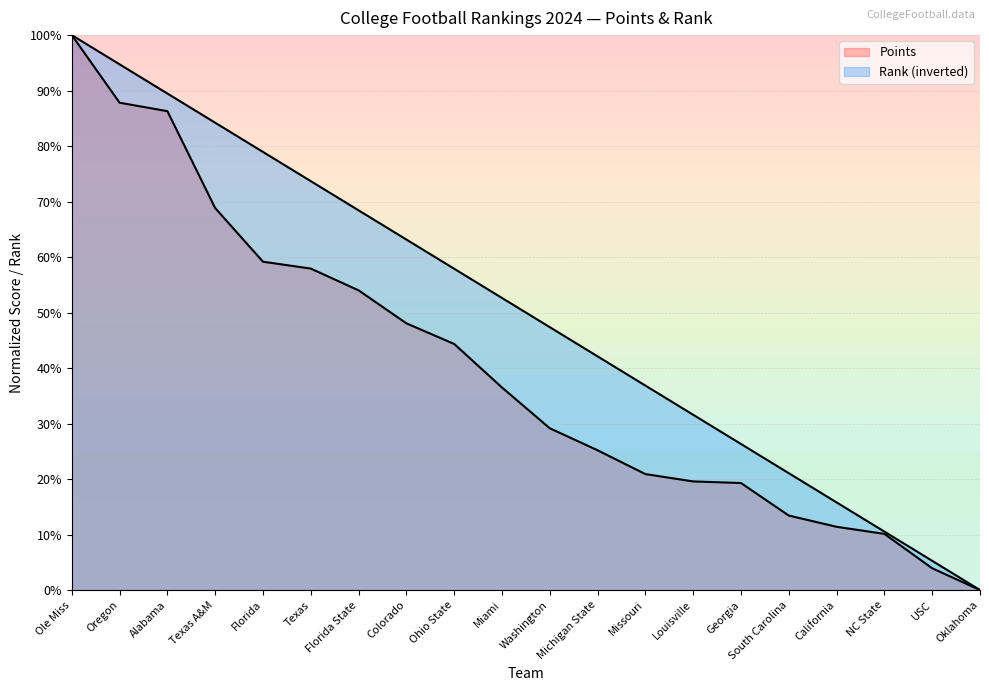

Reading right to left, extract all data points from this chart.

Points: Oklahoma=0.0	USC=3.9	NC State=10.1	California=11.4	South Carolina=13.4	Georgia=19.3	Louisville=19.6	Missouri=20.9	Michigan State=25.2	Washington=29.1	Miami=36.5	Ohio State=44.3	Colorado=48.1	Florida State=54.0	Texas=57.9	Florida=59.2	Texas A&M=68.8	Alabama=86.3	Oregon=87.8	Ole Miss=100.0
Rank: Oklahoma=0.0	USC=5.3	NC State=10.5	California=15.8	South Carolina=21.1	Georgia=26.3	Louisville=31.6	Missouri=36.8	Michigan State=42.1	Washington=47.4	Miami=52.6	Ohio State=57.9	Colorado=63.2	Florida State=68.4	Texas=73.7	Florida=78.9	Texas A&M=84.2	Alabama=89.5	Oregon=94.7	Ole Miss=100.0